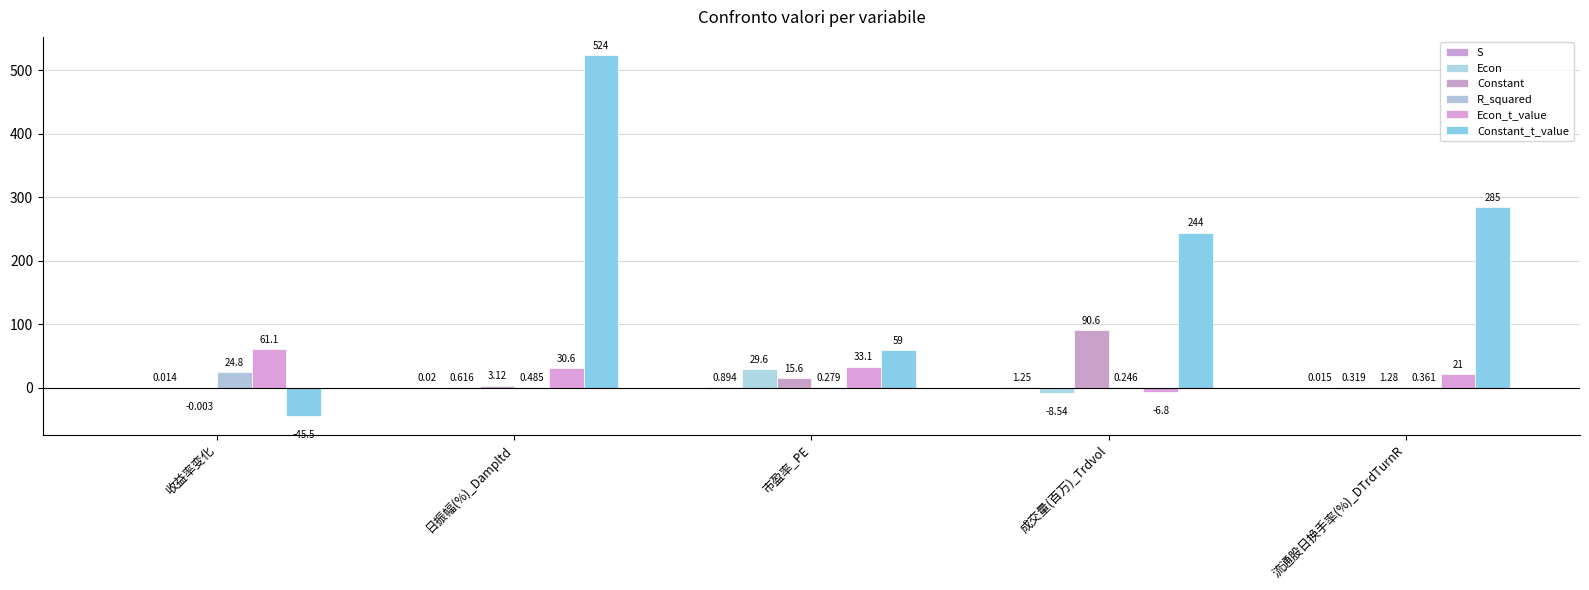

How many groups of bars are there?

5